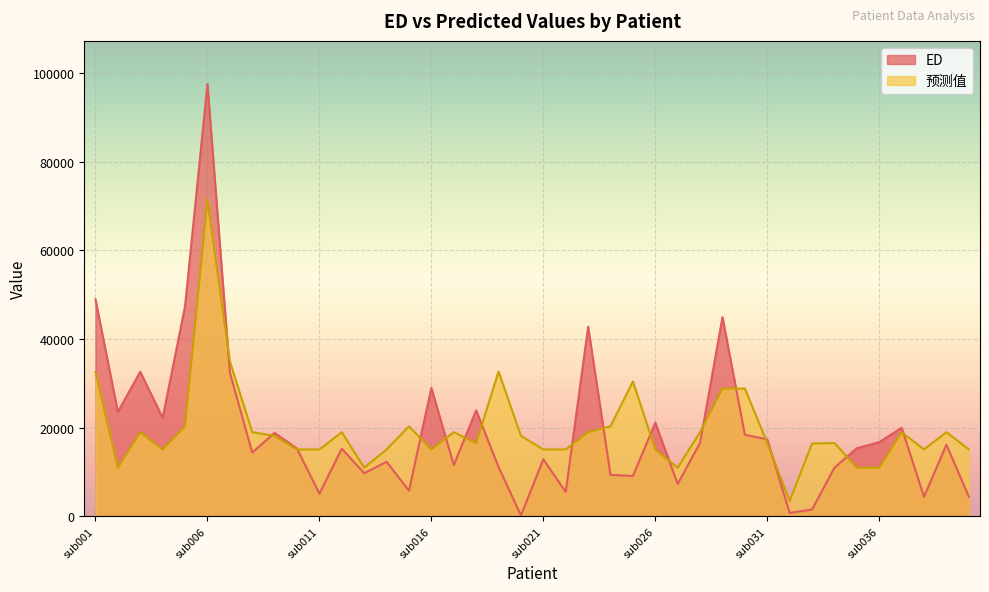

Does the chart display data point markers on the line(s)?

No